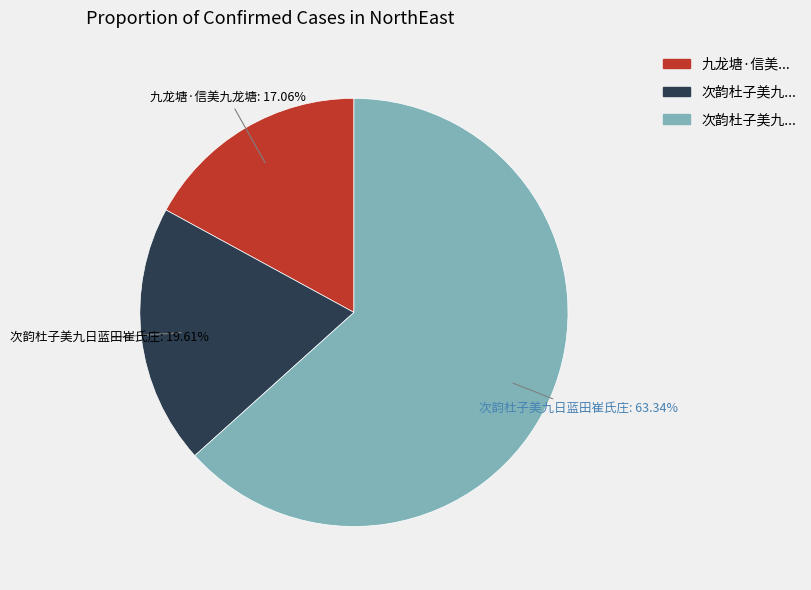

Is there a majority slice in this chart?

Yes